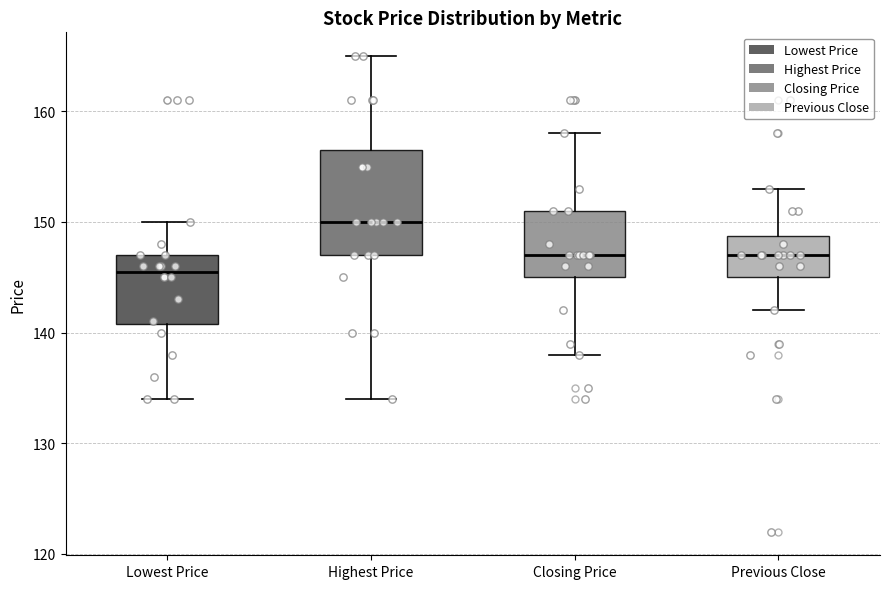

Which box has the highest median line?

Highest Price